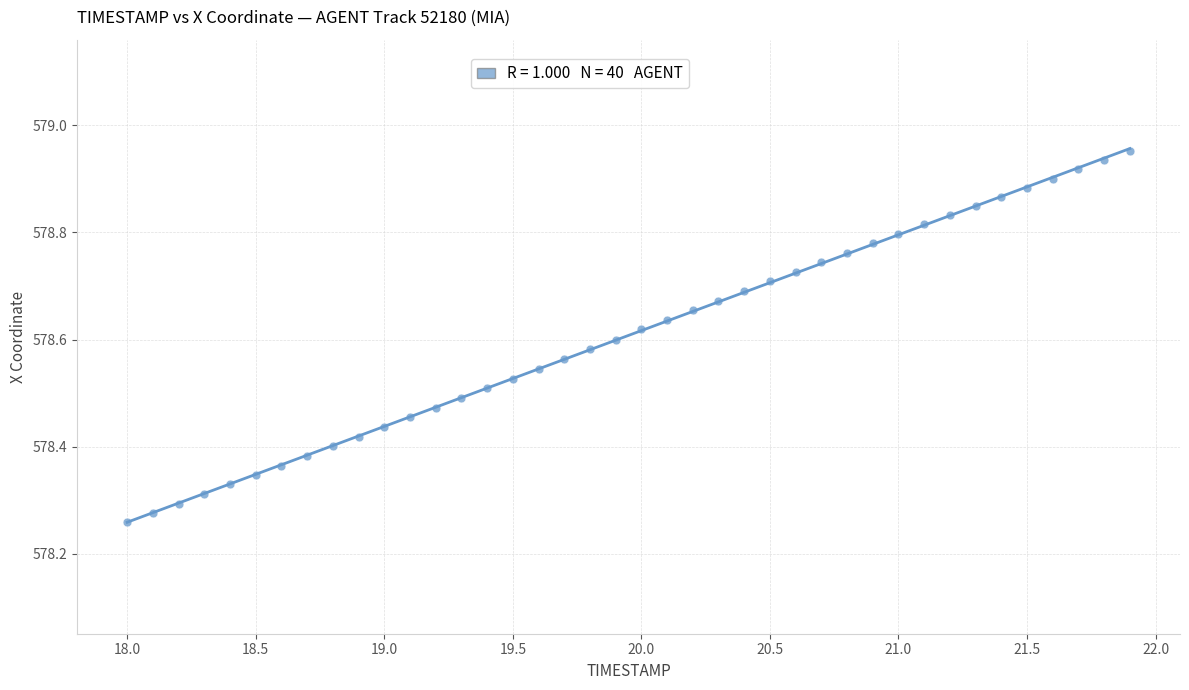

What is the range of Y values (max minus min)?

0.7